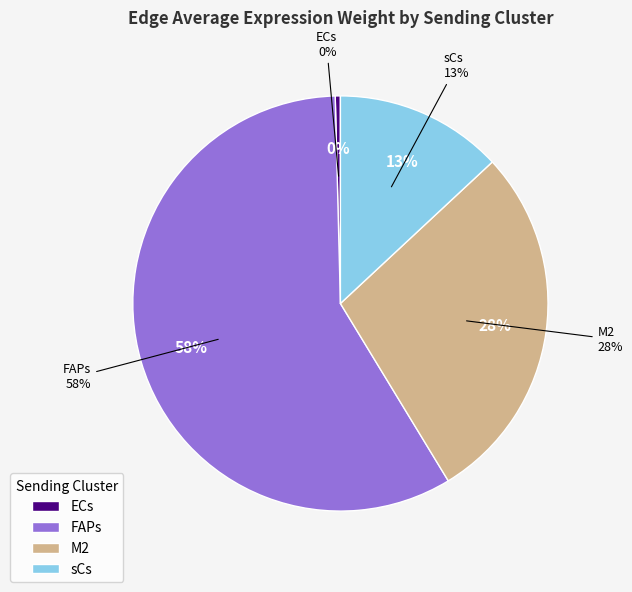

What portion of the pie excludes ECs?

99.6%